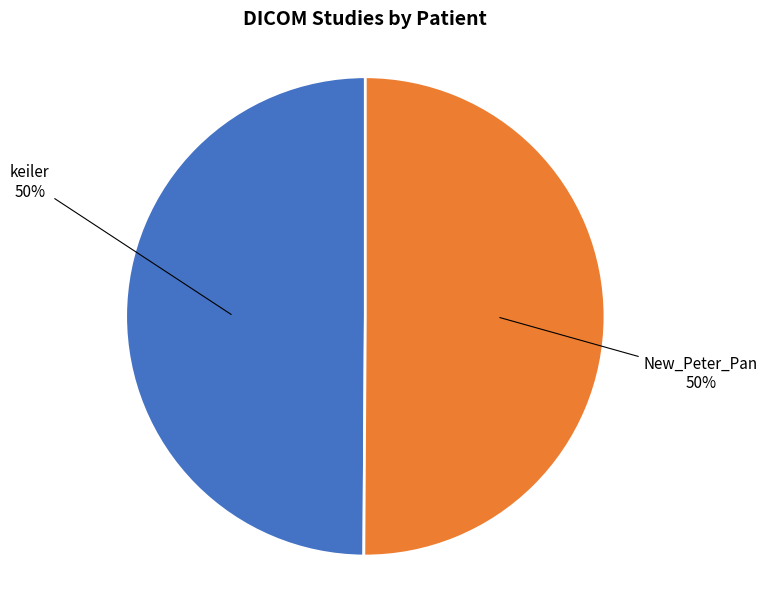

To the nearest percent, what is the average slice percentage?

50%